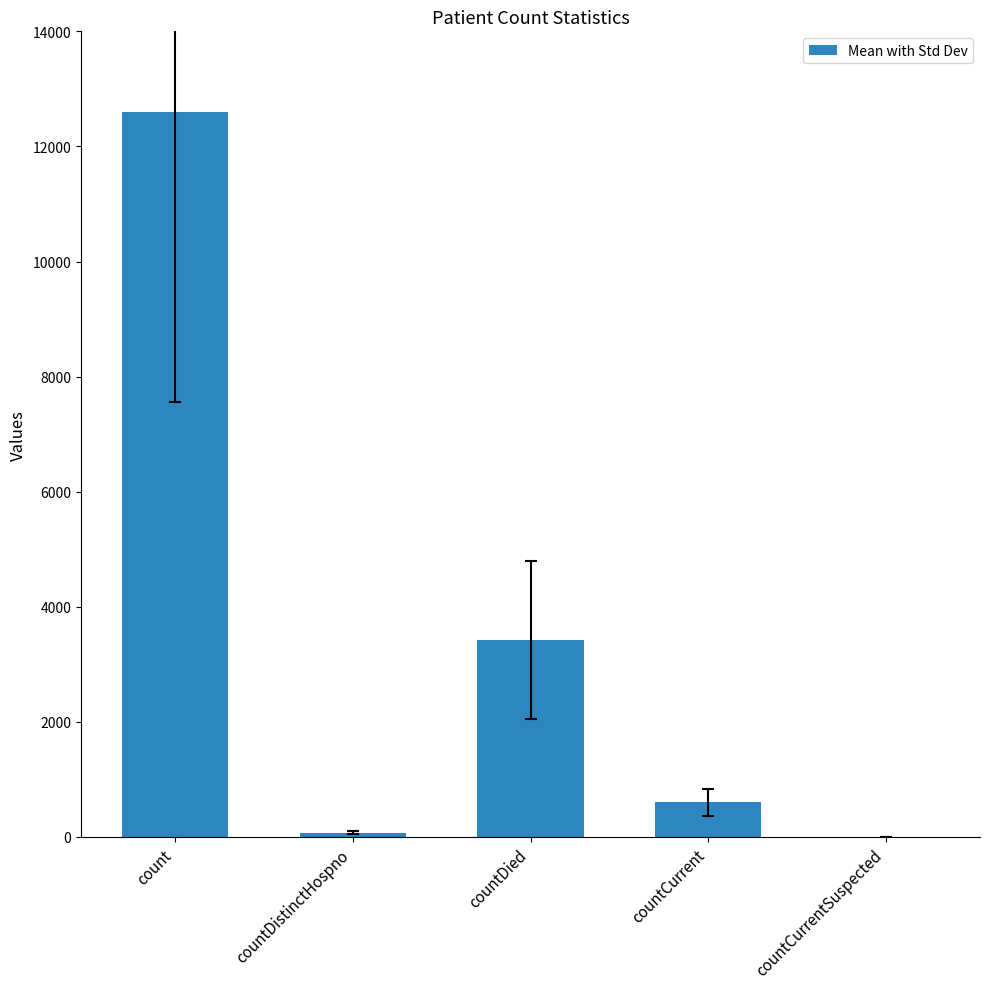

What is the greatest value displayed?

12599